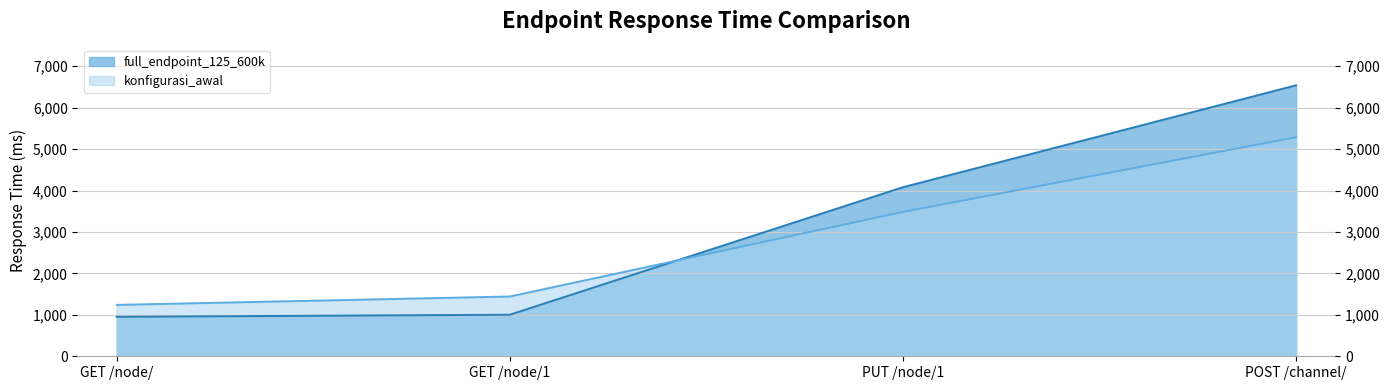

Which series ends up on top after the final intersection of konfigurasi_awal and full_endpoint_125_600k?

full_endpoint_125_600k